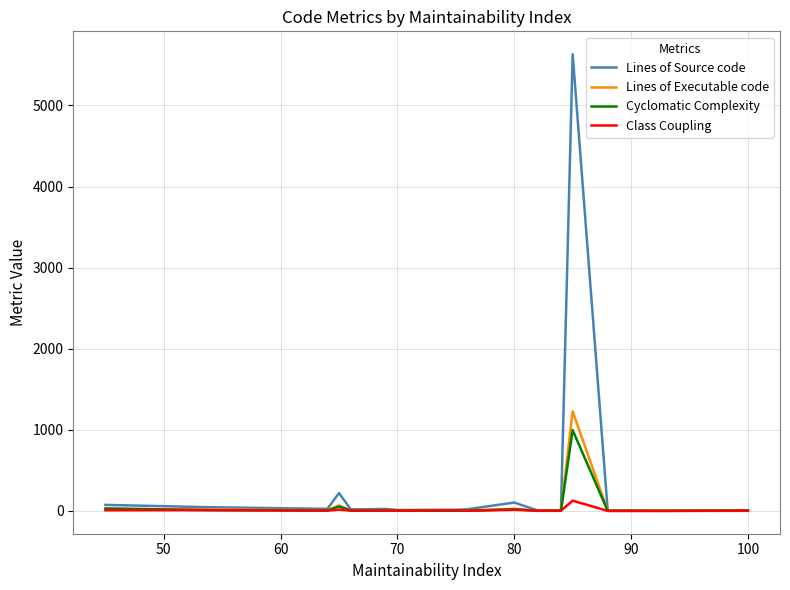

What is the maximum value for Class Coupling?

126